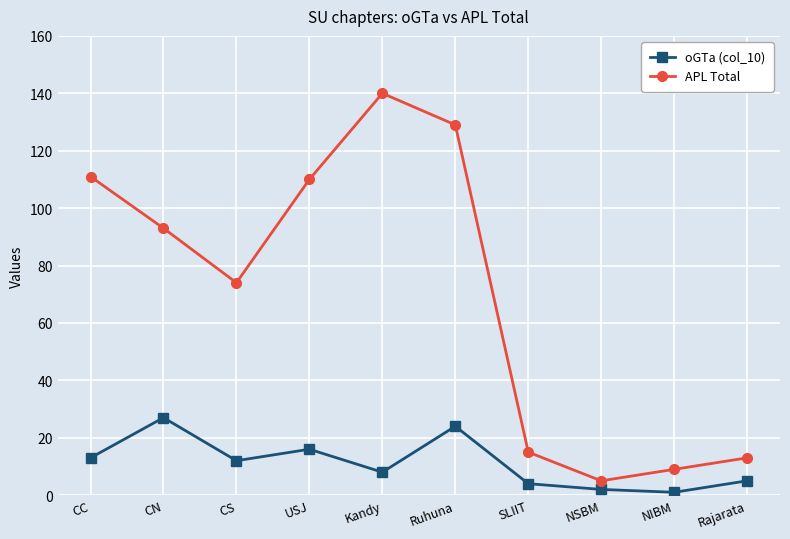

The value of APL Total at CC is 111. True or false?

True